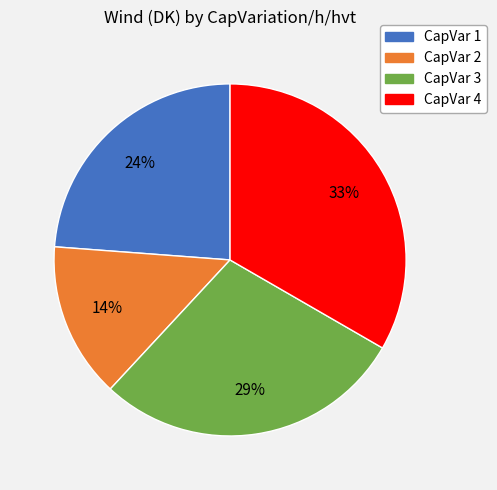

To the nearest percent, what is the average slice percentage?

25%